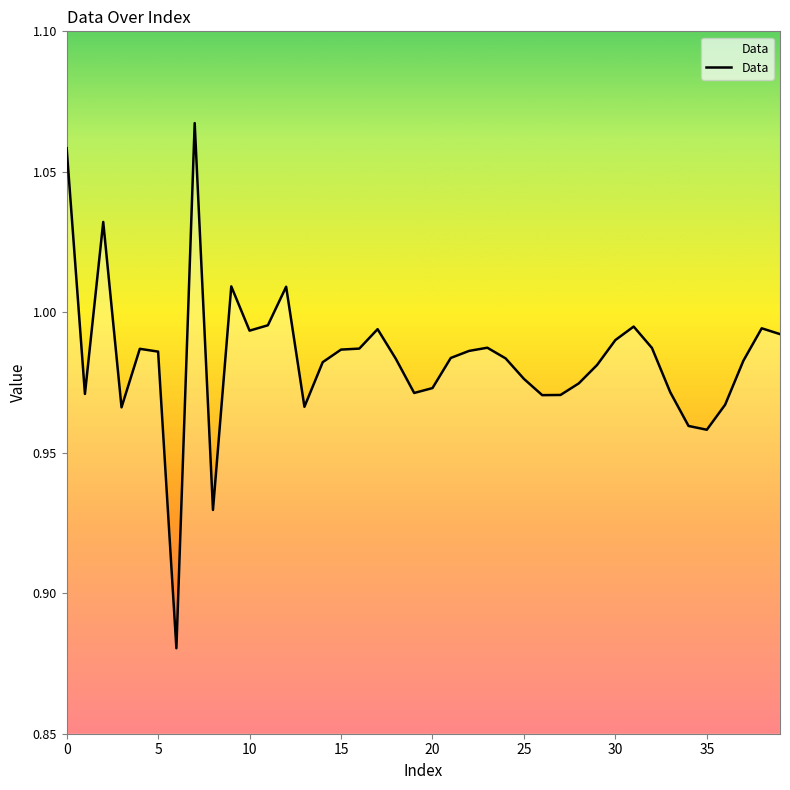

What is the sum of all values?

39.3